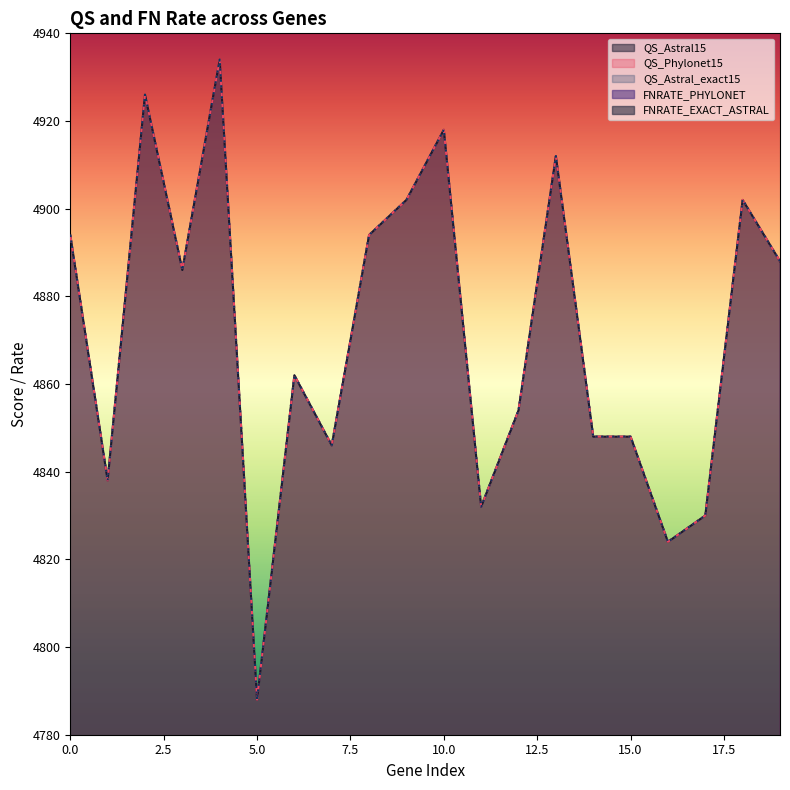

How many interior local valleys does the QS_Astral15 series have?

6